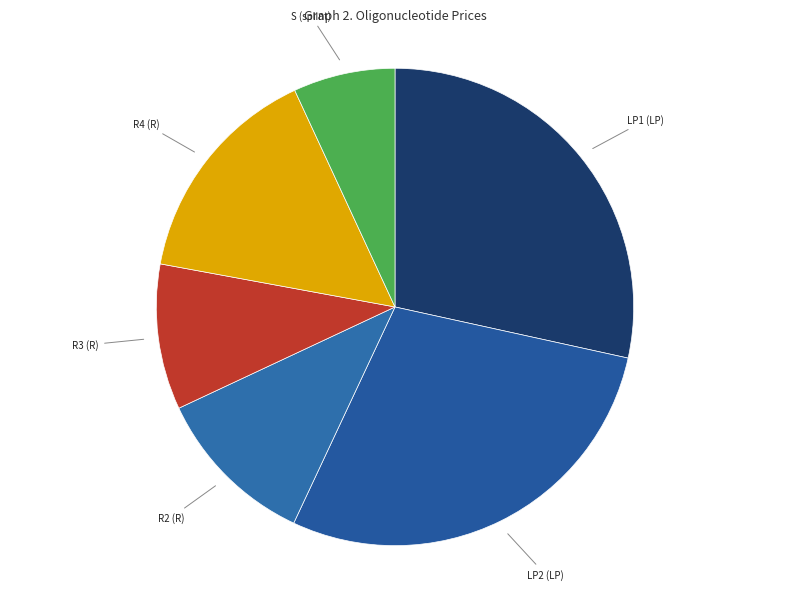

The R3 (R) slice represents 10% of the pie. True or false?

True